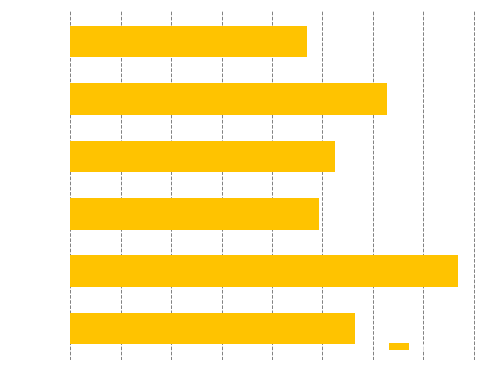

List the labels in order of value, largest first.

project21, project3, project5, project18, project1, project2